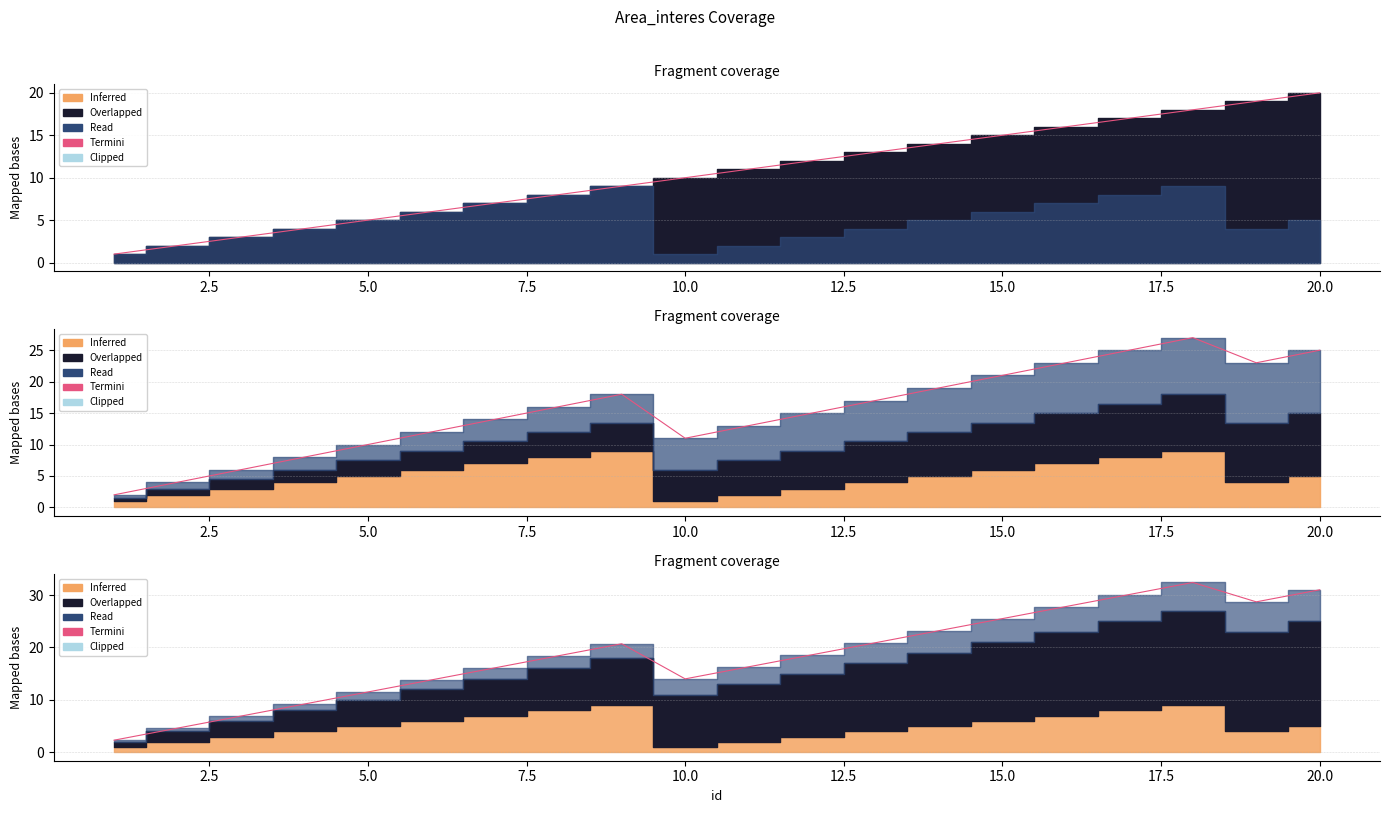

The chart shows a value of 45.0 at 18. True or false?

False